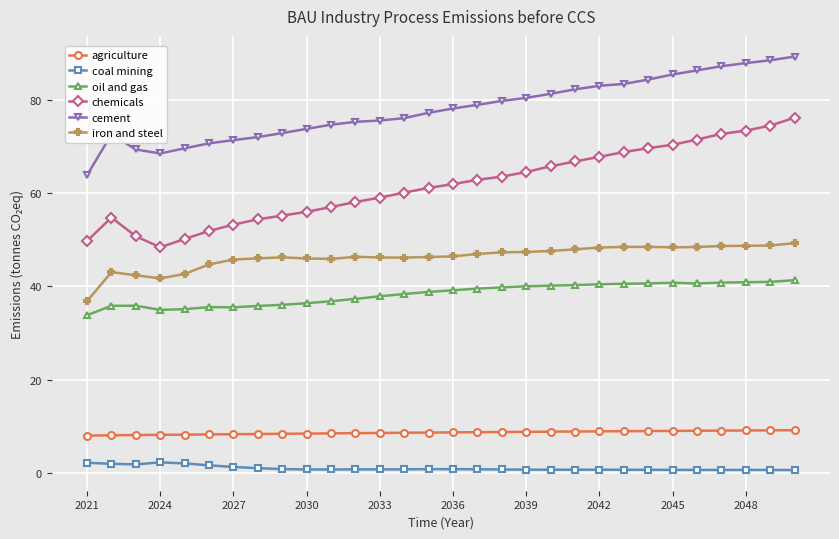

Does the chart display data point markers on the line(s)?

Yes